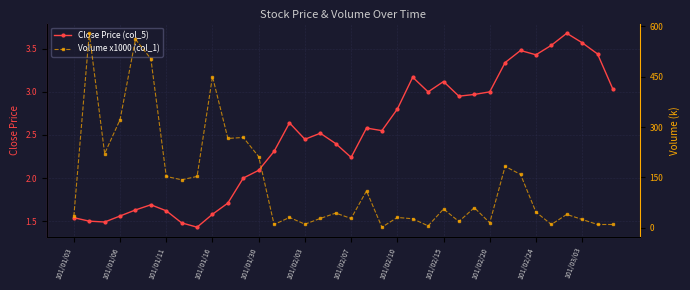

How many values in the Close Price (col_5) series exceed 2?

24